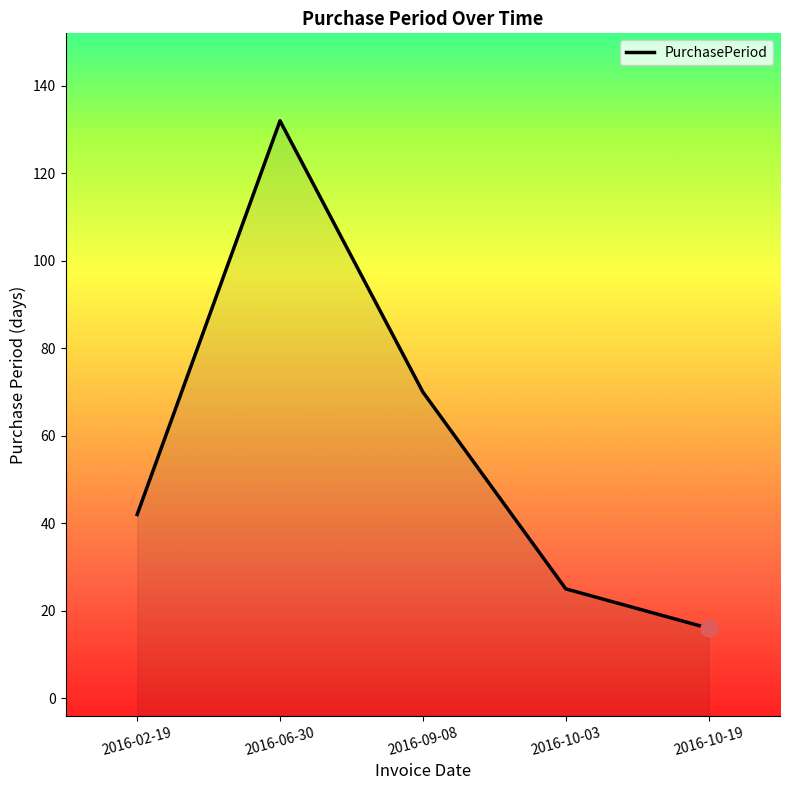

Which label corresponds to the smallest value in the chart?

2016-10-19